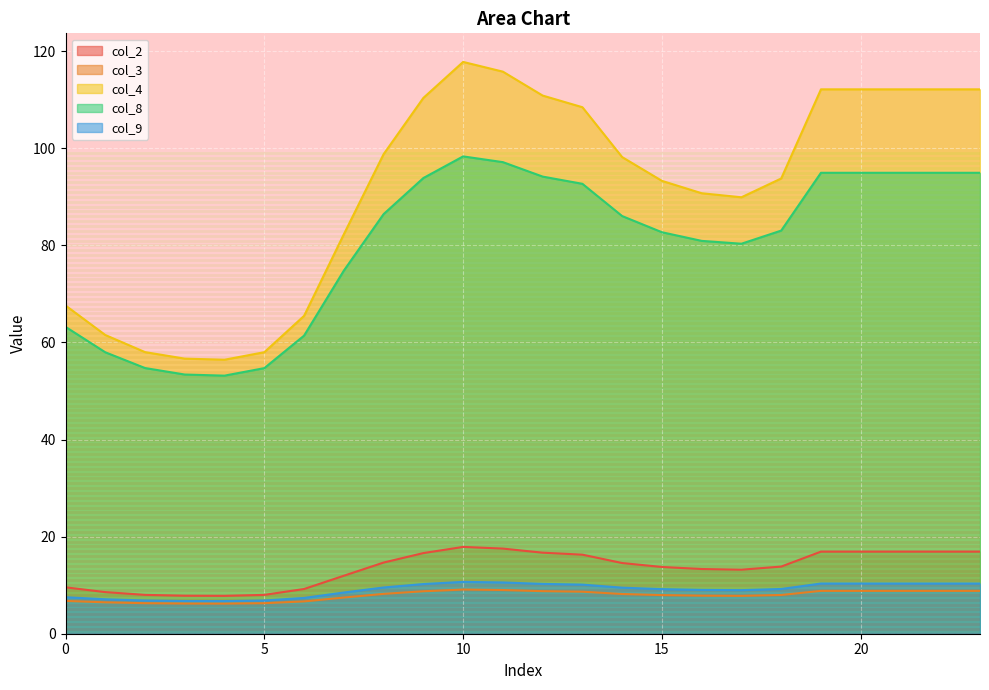

Is the value of col_3 at 3 greater than the value of col_4 at 8?

No